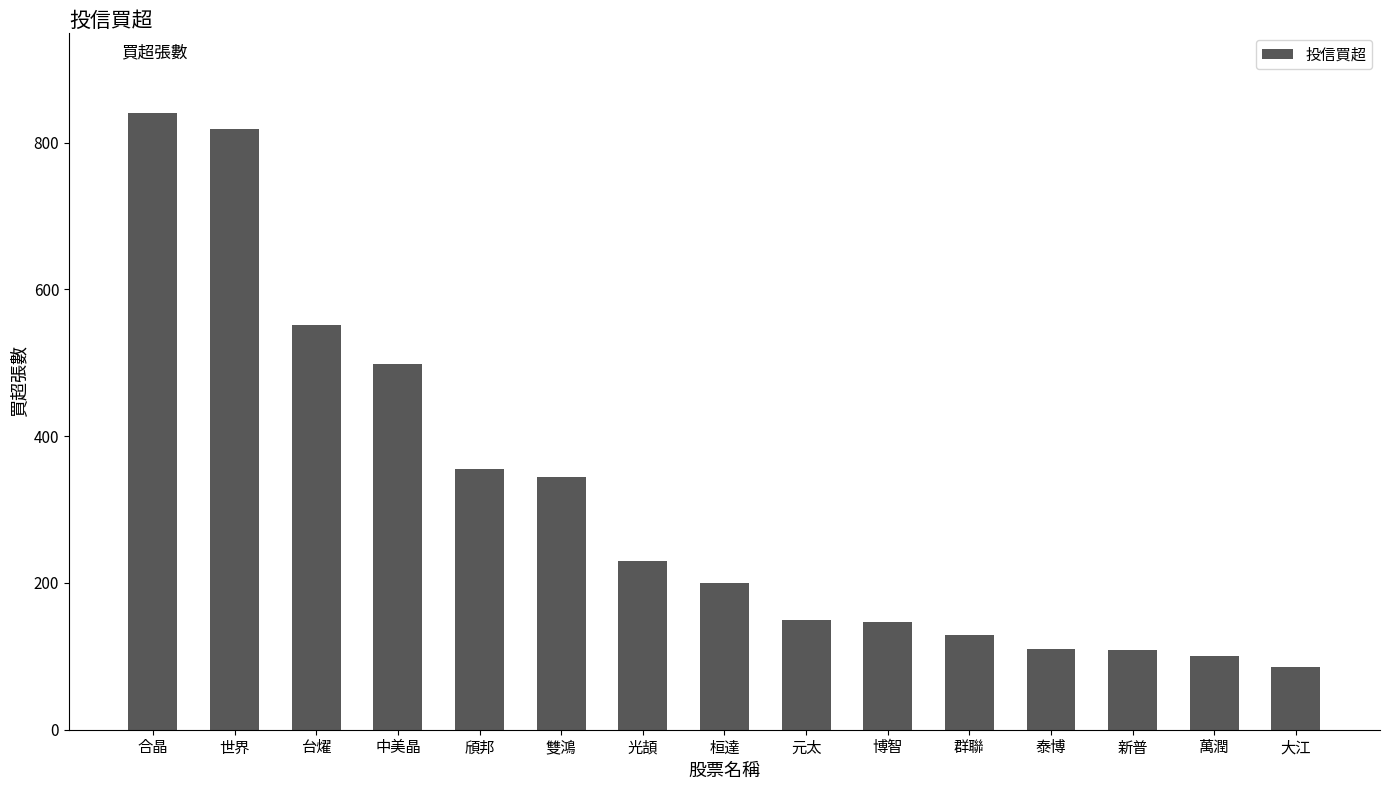

Which category has the highest value across all series?

合晶